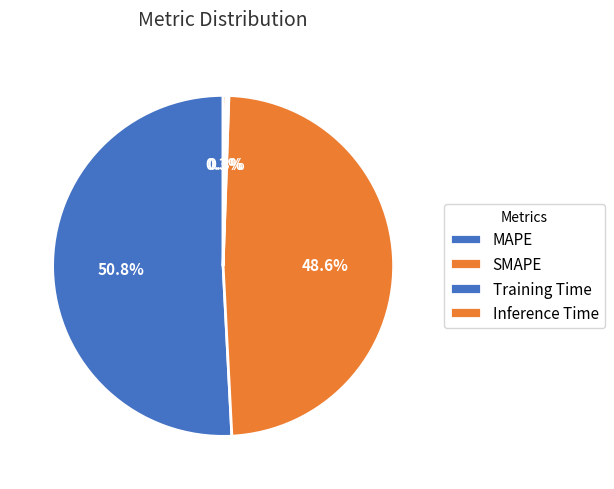

How many slices are in this pie chart?

4